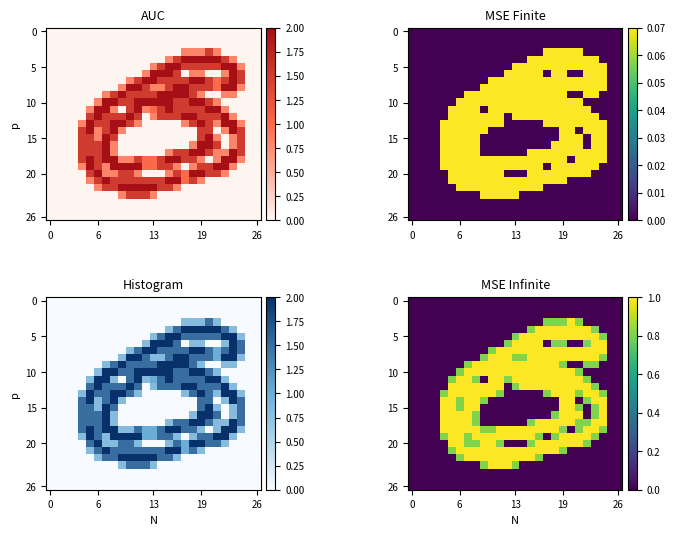

How many distinct data groups are displayed?

27